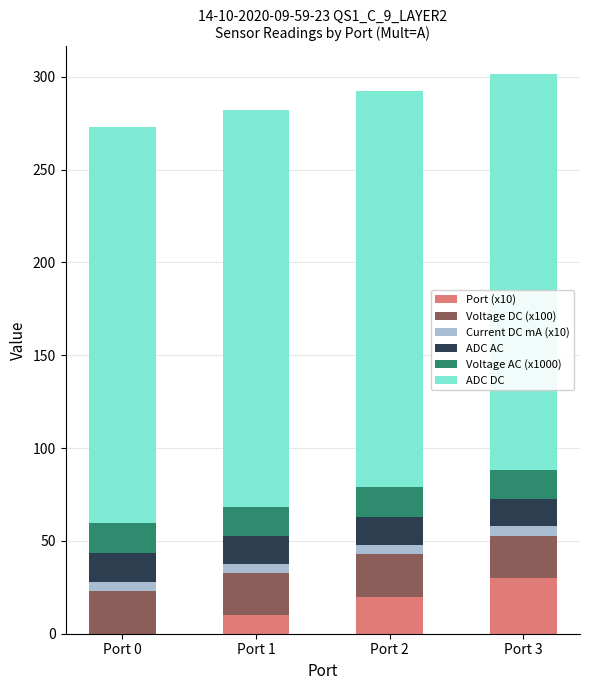

What are all the series names shown in the legend?

Port (x10), Voltage DC (x100), Current DC mA (x10), ADC AC, Voltage AC (x1000), ADC DC